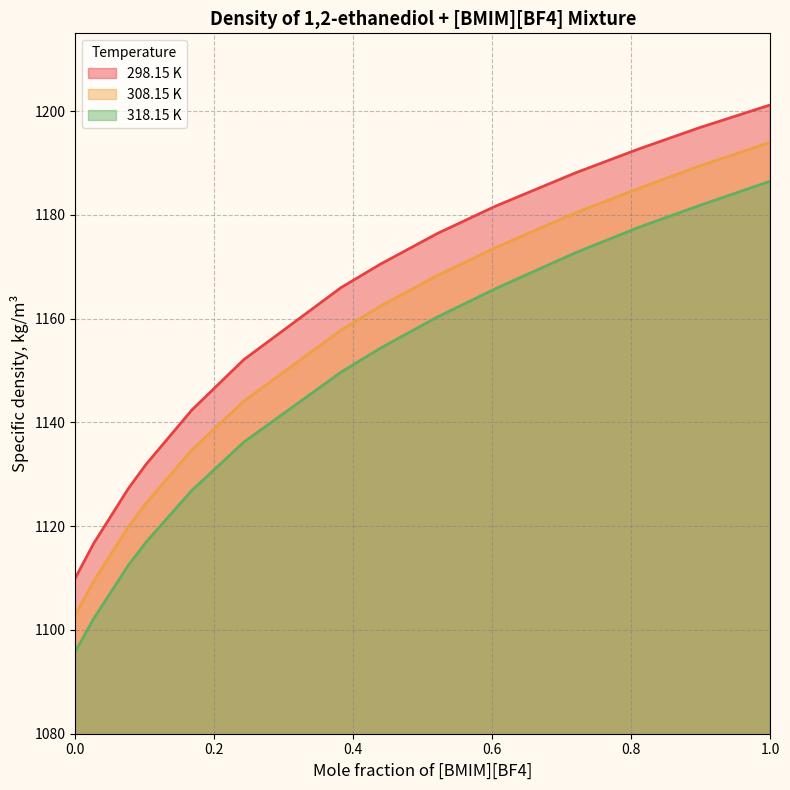

Reading right to left, what are all the values shown in this chart?

298.15 K: 1.0=1201.2	0.8978=1196.8	0.8106=1192.7	0.7196=1188.1	0.6049=1181.7	0.5207=1176.4	0.4389=1170.5	0.3825=1166.0	0.2425=1152.1	0.1678=1142.4	0.1017=1131.9	0.0766=1127.3	0.0266=1116.7	0.0=1110.0
308.15 K: 1.0=1194.0	0.8978=1189.4	0.8106=1185.1	0.7196=1180.4	0.6049=1173.7	0.5207=1168.3	0.4389=1162.4	0.3825=1157.8	0.2425=1144.1	0.1678=1134.7	0.1017=1124.4	0.0766=1119.9	0.0266=1109.4	0.0=1102.9
318.15 K: 1.0=1186.5	0.8978=1181.8	0.8106=1177.6	0.7196=1172.7	0.6049=1165.8	0.5207=1160.3	0.4389=1154.3	0.3825=1149.7	0.2425=1136.2	0.1678=1126.9	0.1017=1116.9	0.0766=1112.5	0.0266=1102.2	0.0=1095.8